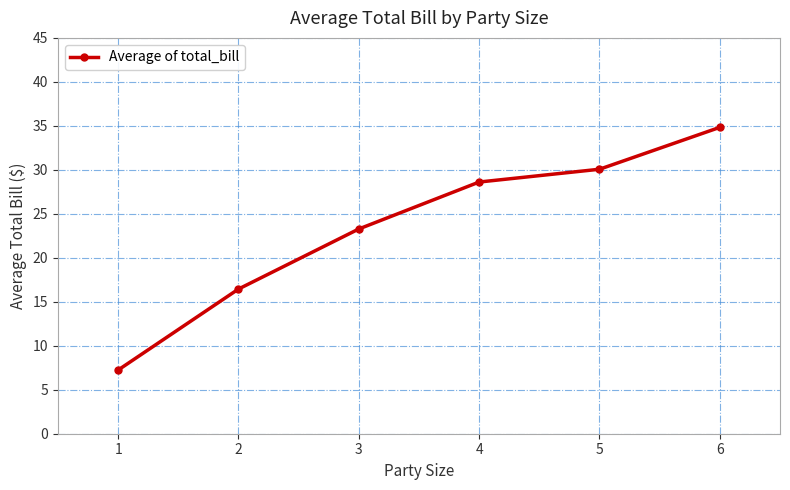

List the labels in order of value, largest first.

6, 5, 4, 3, 2, 1